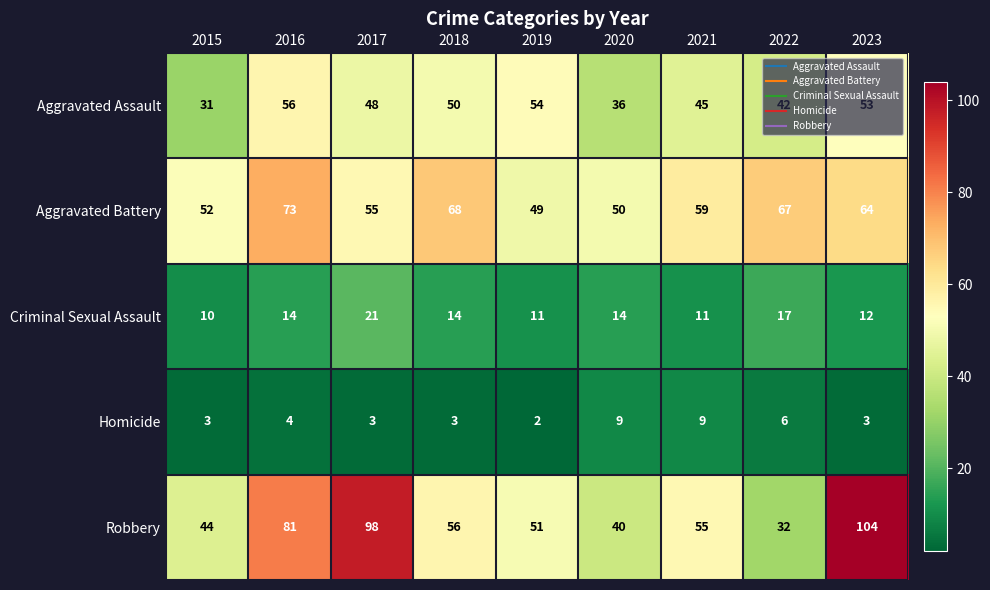

Which series changed the most between 2016 and 2022?

Robbery